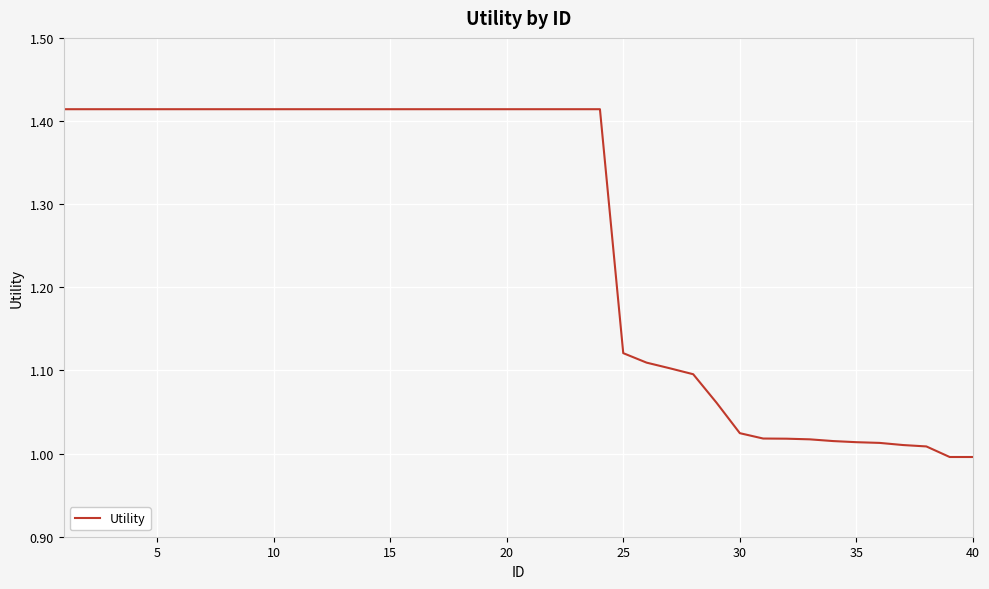

What is the difference between the maximum and minimum values?

0.4